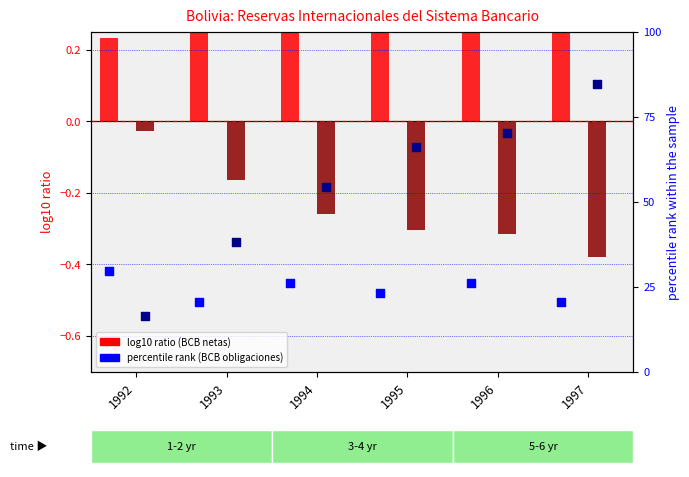

At which category is the sum across all series the highest?

1997